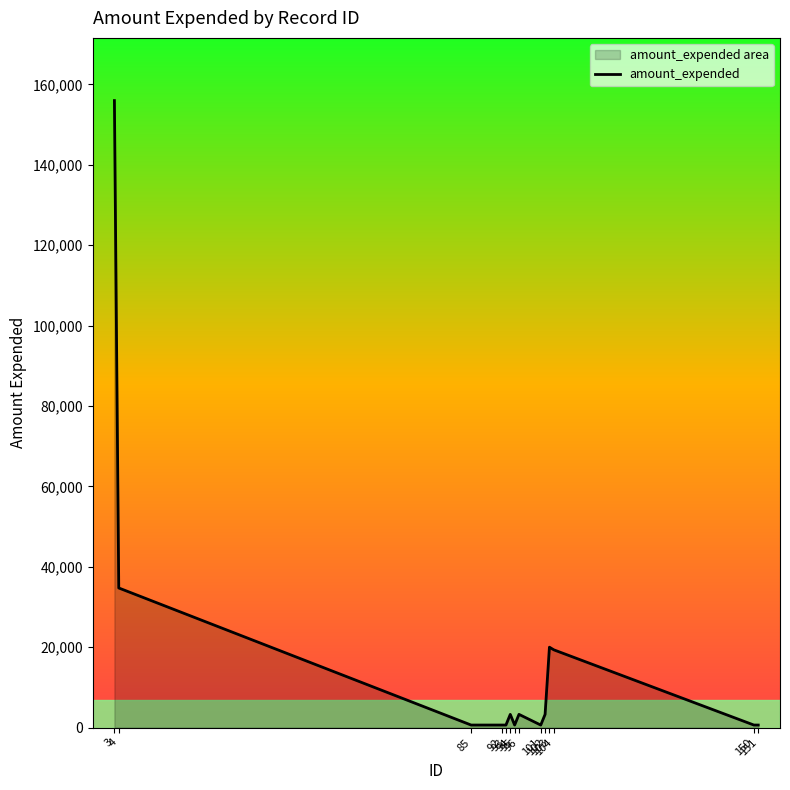

How many data points are above 3285?

4